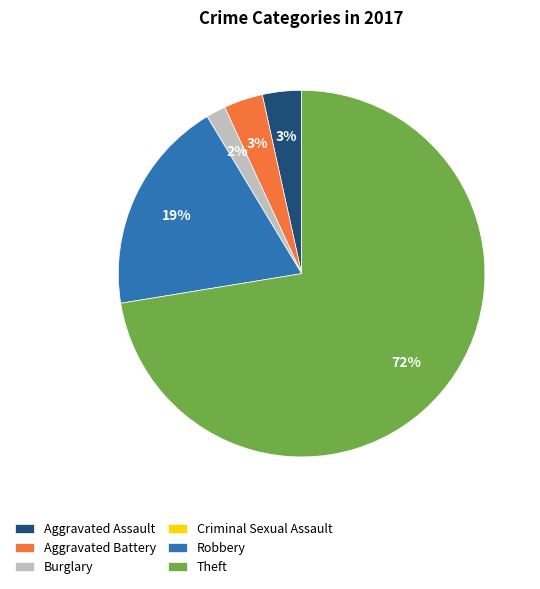

Does any single category account for the majority?

Yes